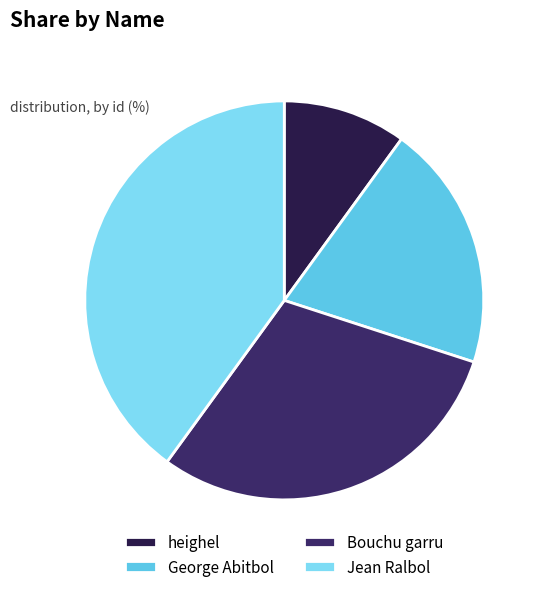

True or false: George Abitbol accounts for 20% of the total.

True